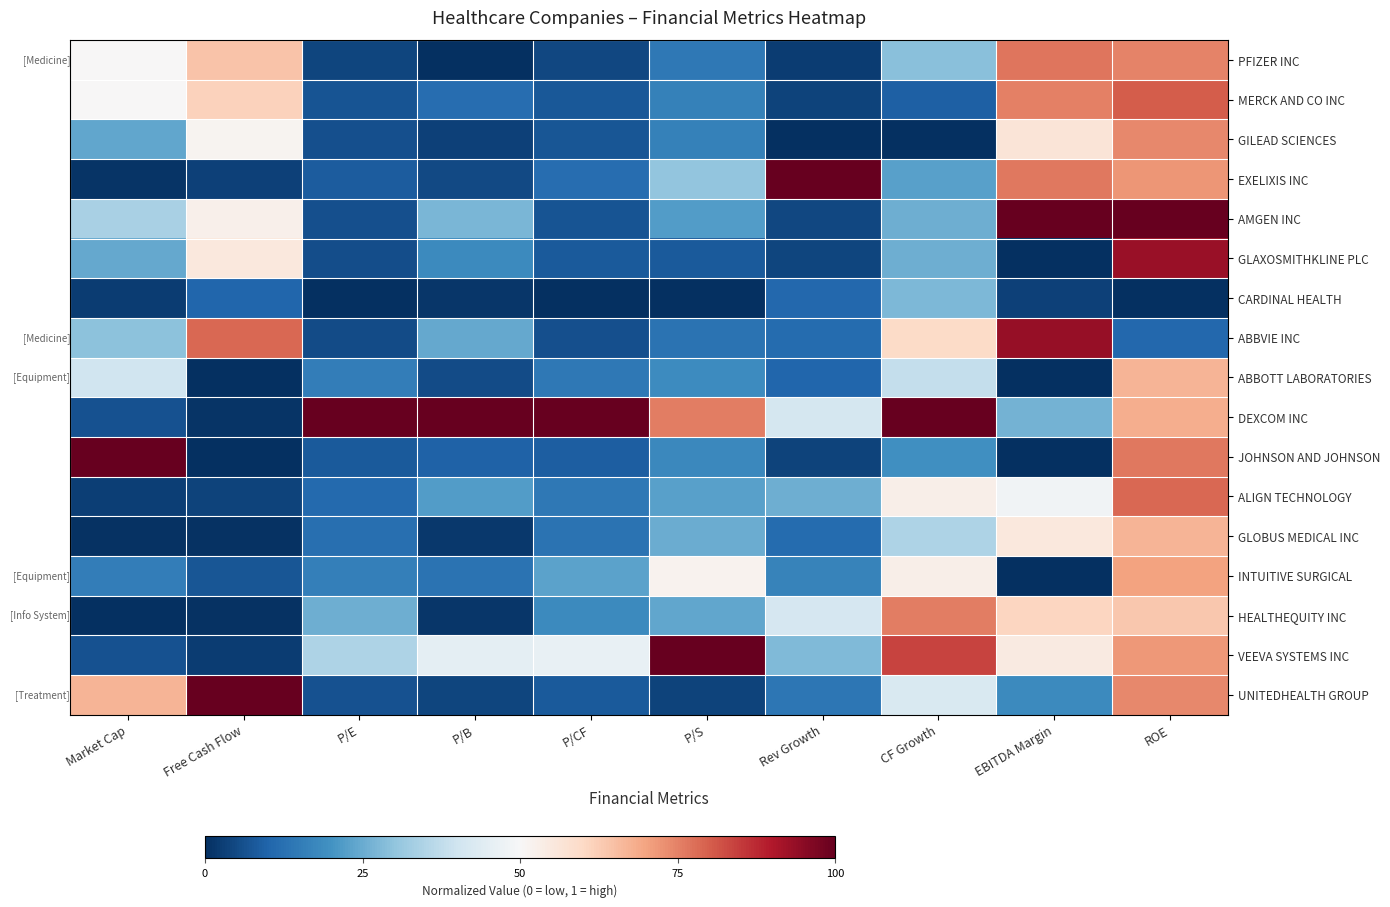

Reading left to right, list all the values displayed in this chart.

PFIZER INC: Market Cap=0.5	Free Cash Flow=0.6	P/E=0.0	P/B=0.0	P/CF=0.0	P/S=0.1	Rev Growth=0.0	CF Growth=0.3	EBITDA Margin=0.8	ROE=0.7
MERCK AND CO INC: Market Cap=0.5	Free Cash Flow=0.6	P/E=0.1	P/B=0.1	P/CF=0.1	P/S=0.2	Rev Growth=0.0	CF Growth=0.1	EBITDA Margin=0.8	ROE=0.8
GILEAD SCIENCES: Market Cap=0.2	Free Cash Flow=0.5	P/E=0.1	P/B=0.0	P/CF=0.1	P/S=0.2	Rev Growth=0.0	CF Growth=0.0	EBITDA Margin=0.6	ROE=0.7
EXELIXIS INC: Market Cap=0.0	Free Cash Flow=0.0	P/E=0.1	P/B=0.1	P/CF=0.1	P/S=0.3	Rev Growth=1.0	CF Growth=0.2	EBITDA Margin=0.8	ROE=0.7
AMGEN INC: Market Cap=0.3	Free Cash Flow=0.5	P/E=0.1	P/B=0.3	P/CF=0.1	P/S=0.2	Rev Growth=0.0	CF Growth=0.3	EBITDA Margin=1.0	ROE=1.0
GLAXOSMITHKLINE PLC: Market Cap=0.2	Free Cash Flow=0.6	P/E=0.1	P/B=0.2	P/CF=0.1	P/S=0.1	Rev Growth=0.0	CF Growth=0.3	EBITDA Margin=0.0	ROE=0.9
CARDINAL HEALTH: Market Cap=0.0	Free Cash Flow=0.1	P/E=0.0	P/B=0.0	P/CF=0.0	P/S=0.0	Rev Growth=0.1	CF Growth=0.3	EBITDA Margin=0.0	ROE=0.0
ABBVIE INC: Market Cap=0.3	Free Cash Flow=0.8	P/E=0.1	P/B=0.2	P/CF=0.1	P/S=0.1	Rev Growth=0.1	CF Growth=0.6	EBITDA Margin=0.9	ROE=0.1
ABBOTT LABORATORIES: Market Cap=0.4	Free Cash Flow=0.0	P/E=0.2	P/B=0.1	P/CF=0.1	P/S=0.2	Rev Growth=0.1	CF Growth=0.4	EBITDA Margin=0.0	ROE=0.7
DEXCOM INC: Market Cap=0.1	Free Cash Flow=0.0	P/E=1.0	P/B=1.0	P/CF=1.0	P/S=0.8	Rev Growth=0.4	CF Growth=1.0	EBITDA Margin=0.3	ROE=0.7
JOHNSON AND JOHNSON: Market Cap=1.0	Free Cash Flow=0.0	P/E=0.1	P/B=0.1	P/CF=0.1	P/S=0.2	Rev Growth=0.0	CF Growth=0.2	EBITDA Margin=0.0	ROE=0.8
ALIGN TECHNOLOGY: Market Cap=0.0	Free Cash Flow=0.0	P/E=0.1	P/B=0.2	P/CF=0.1	P/S=0.2	Rev Growth=0.3	CF Growth=0.5	EBITDA Margin=0.5	ROE=0.8
GLOBUS MEDICAL INC: Market Cap=0.0	Free Cash Flow=0.0	P/E=0.1	P/B=0.0	P/CF=0.1	P/S=0.3	Rev Growth=0.1	CF Growth=0.3	EBITDA Margin=0.6	ROE=0.7
INTUITIVE SURGICAL: Market Cap=0.2	Free Cash Flow=0.1	P/E=0.2	P/B=0.1	P/CF=0.2	P/S=0.5	Rev Growth=0.2	CF Growth=0.5	EBITDA Margin=0.0	ROE=0.7
HEALTHEQUITY INC: Market Cap=0.0	Free Cash Flow=0.0	P/E=0.3	P/B=0.0	P/CF=0.2	P/S=0.2	Rev Growth=0.4	CF Growth=0.8	EBITDA Margin=0.6	ROE=0.6
VEEVA SYSTEMS INC: Market Cap=0.1	Free Cash Flow=0.0	P/E=0.3	P/B=0.4	P/CF=0.5	P/S=1.0	Rev Growth=0.3	CF Growth=0.8	EBITDA Margin=0.5	ROE=0.7
UNITEDHEALTH GROUP: Market Cap=0.7	Free Cash Flow=1.0	P/E=0.1	P/B=0.0	P/CF=0.1	P/S=0.0	Rev Growth=0.1	CF Growth=0.4	EBITDA Margin=0.2	ROE=0.7